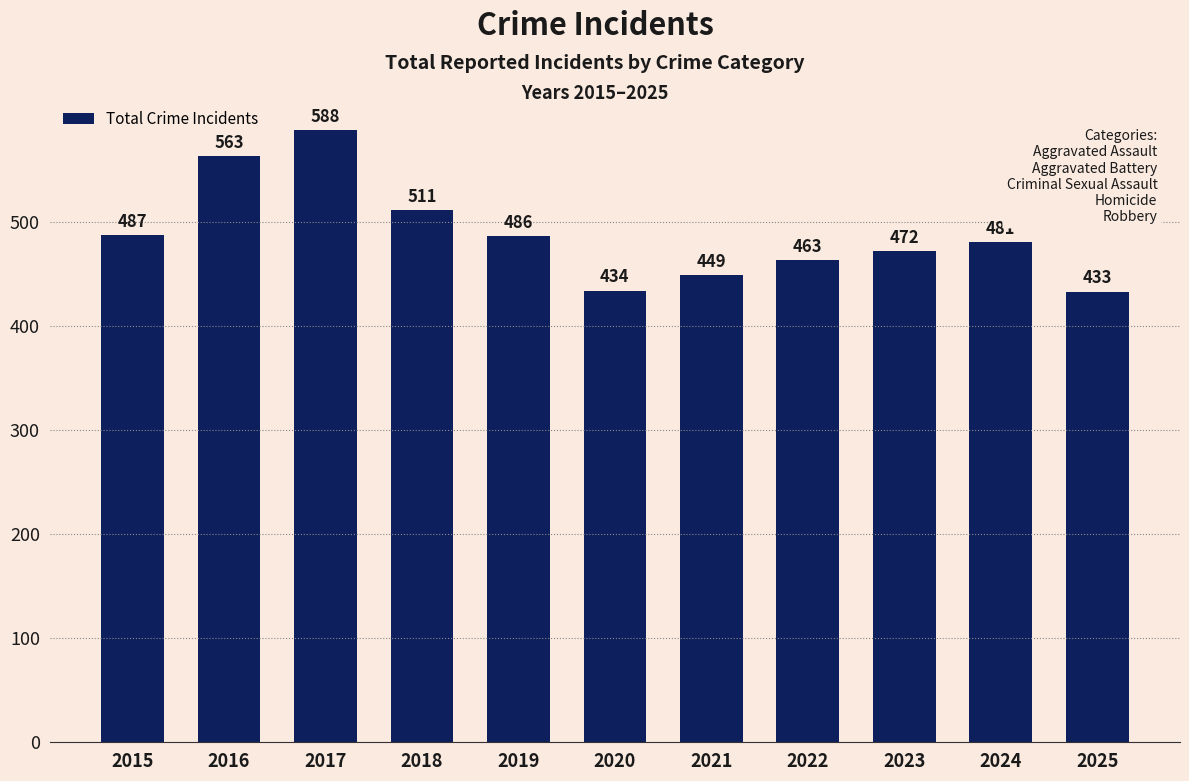

What is the minimum value shown in the chart?

433